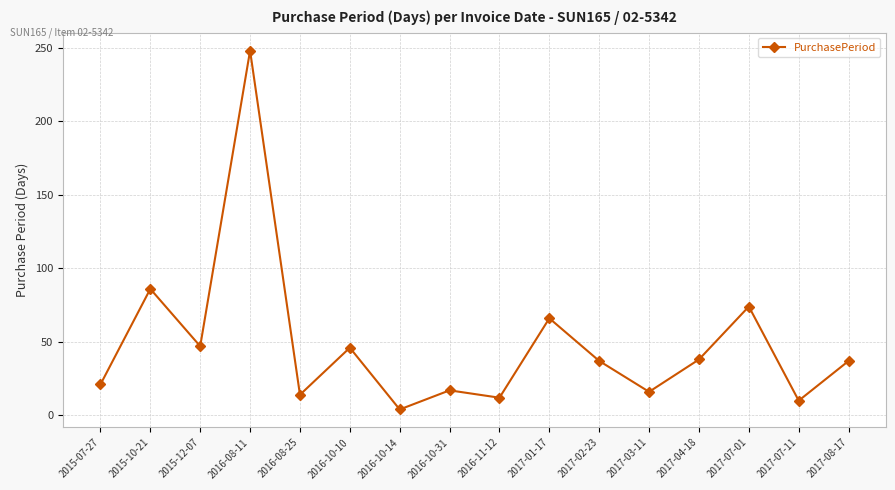

Is it true that the value at 2015-10-21 is 86?

True